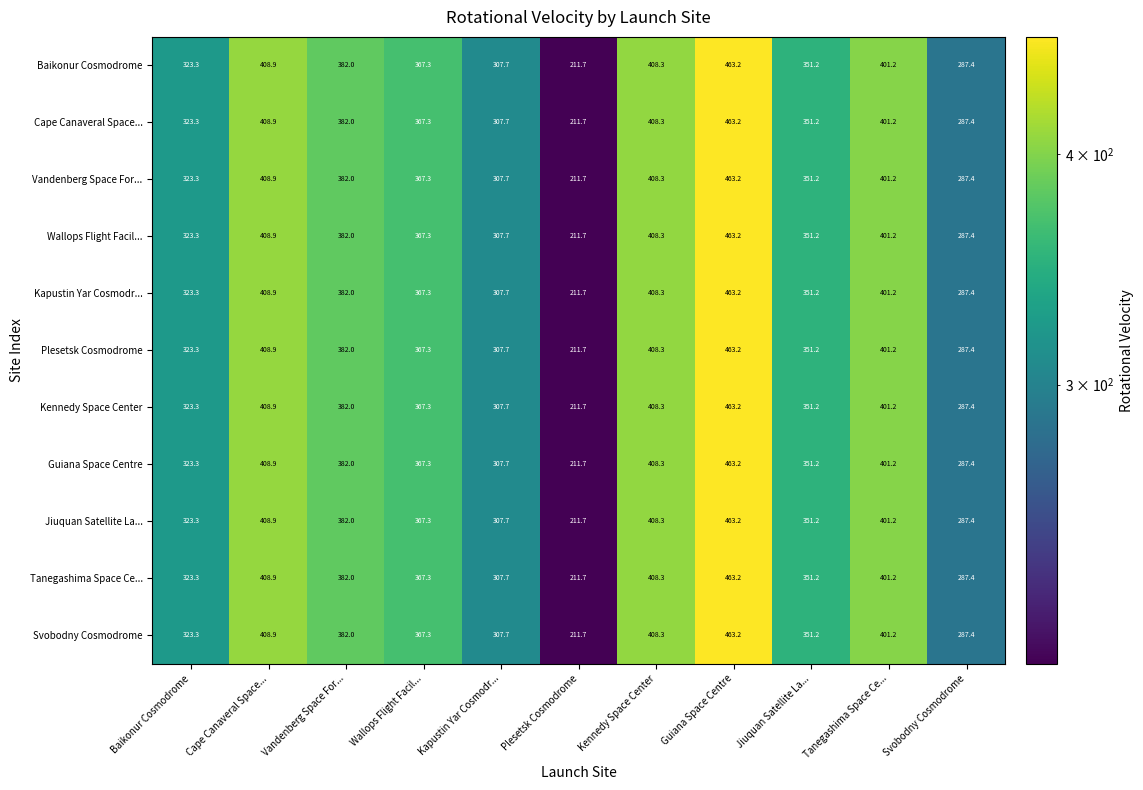

What is the sum of the Tanegashima Space Ce... values at Vandenberg Space For... and Kapustin Yar Cosmodr...?

689.7